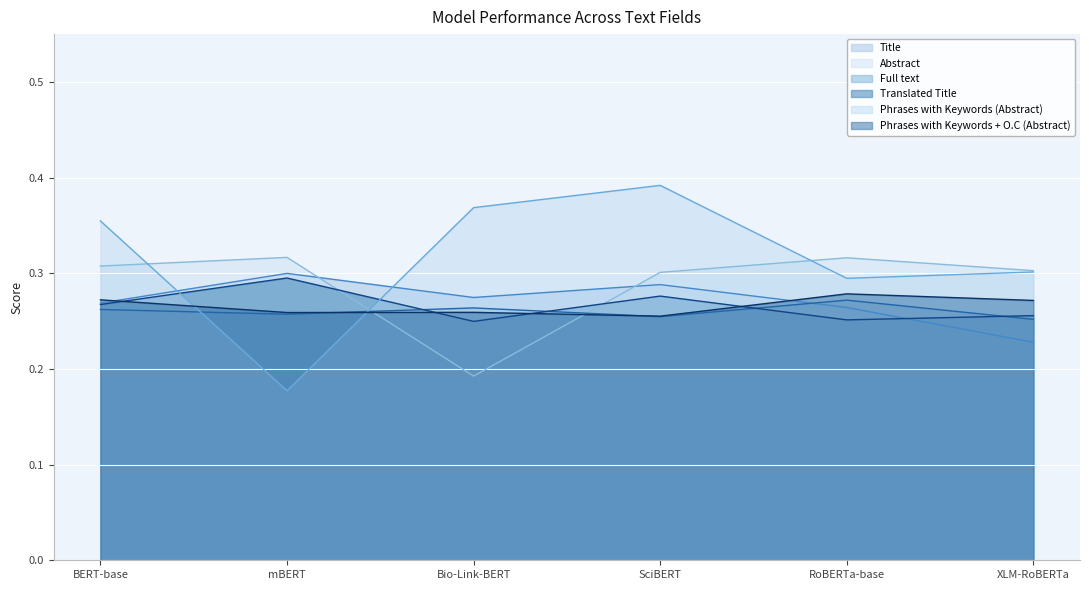

True or false: Phrases with Keywords (Abstract) has a value of 0.6 at Bio-Link-BERT.

False